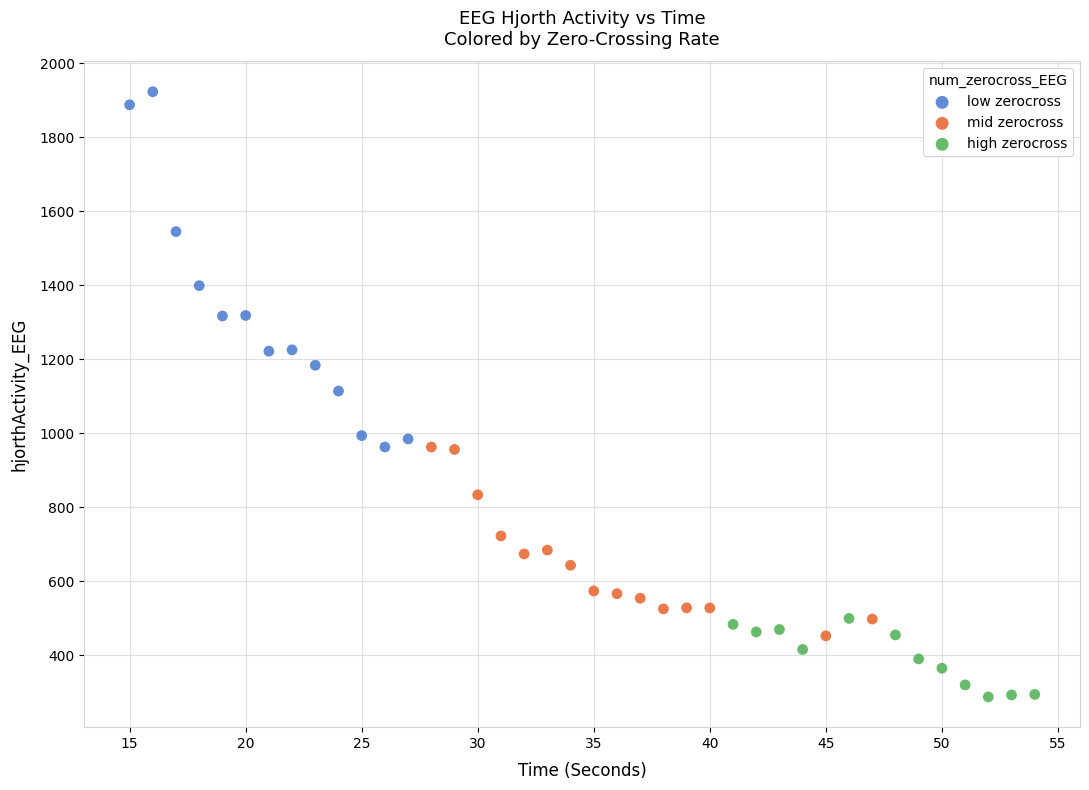

Which series reaches the minimum Y coordinate?

high zerocross